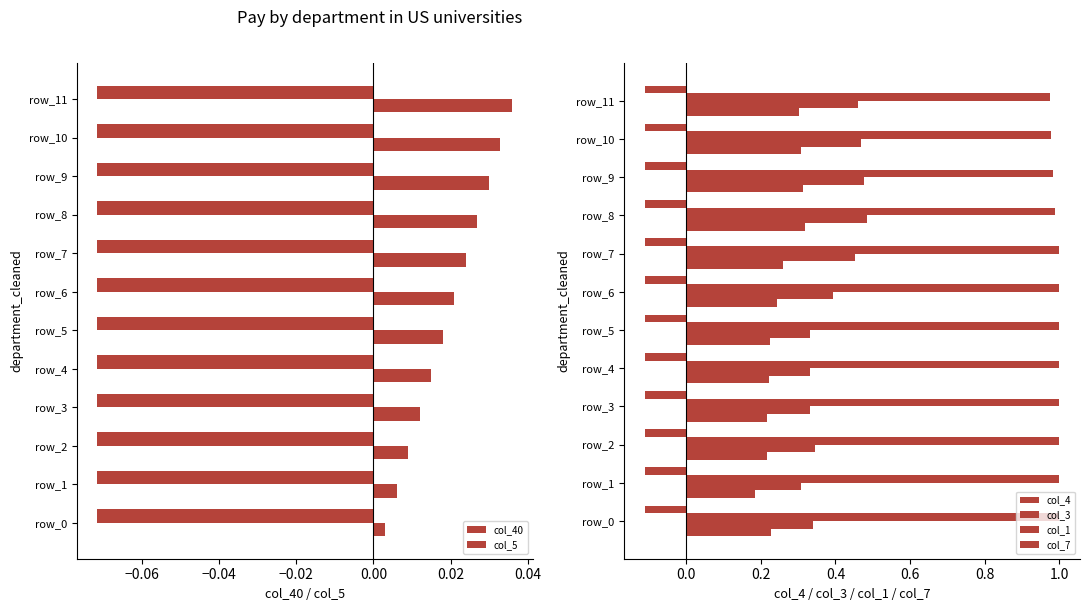

How many series are shown in this chart?

6